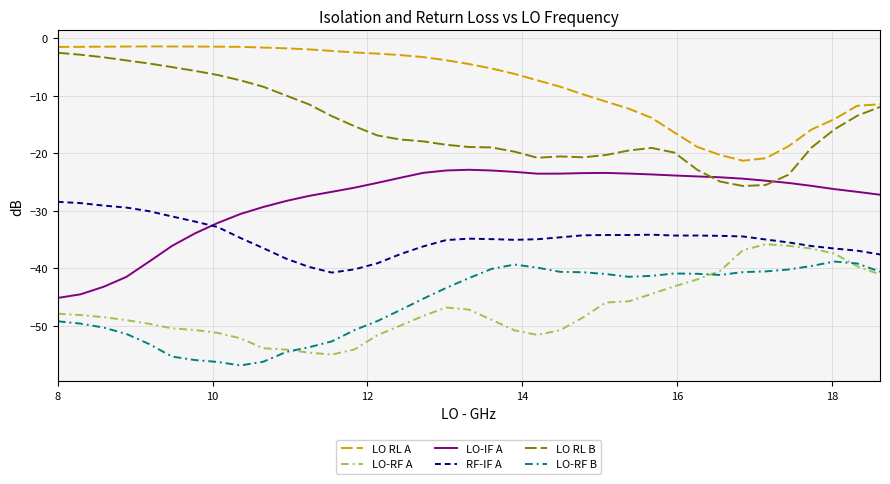

True or false: RF-IF A and LO RL A intersect in this chart.

False